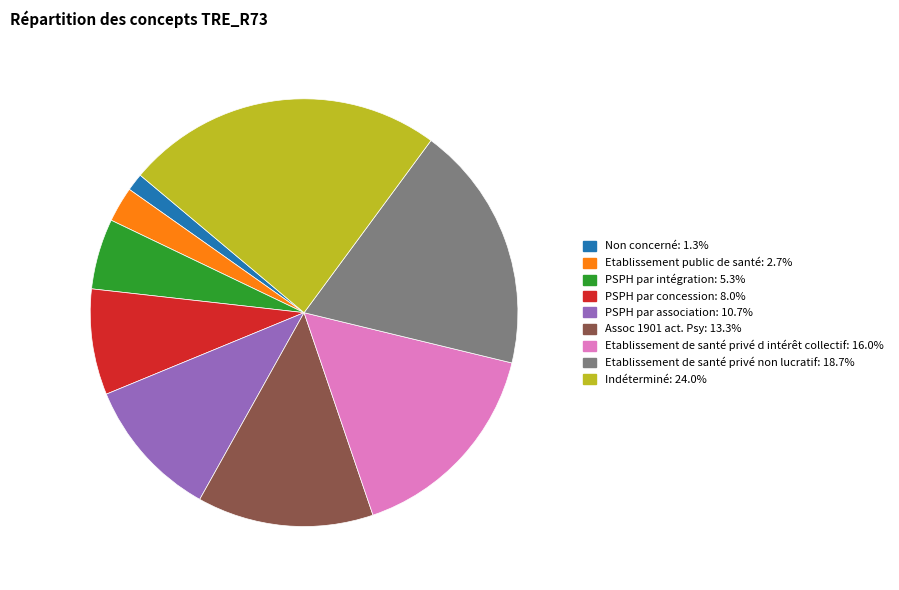

Combined, do Etablissement de santé privé d intérêt collectif and Indéterminé account for over 50%?

No